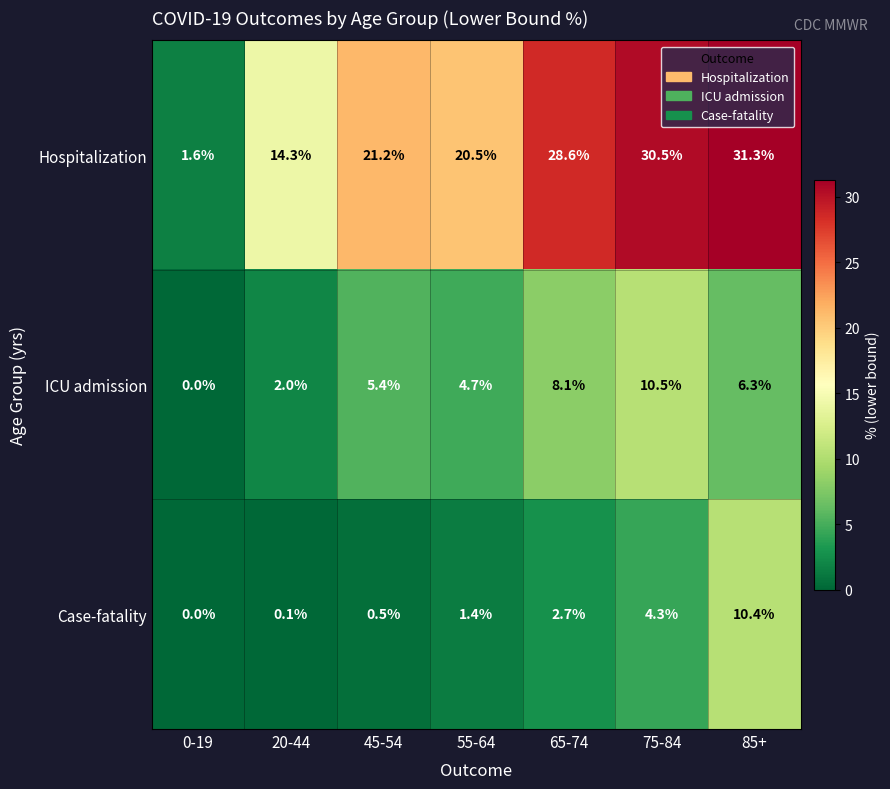

At how many categories does at least one series exceed 24?

3